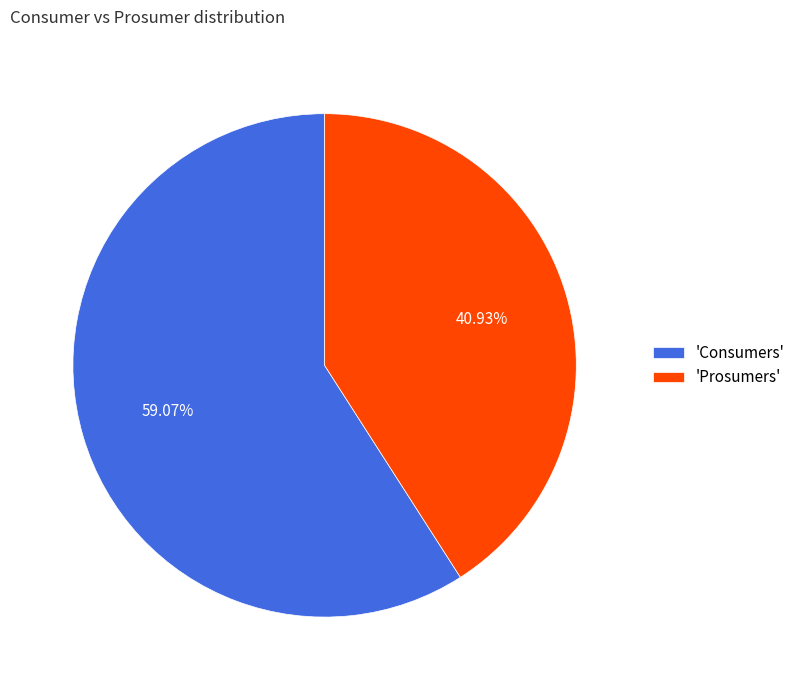

How many segments does this pie chart have?

2